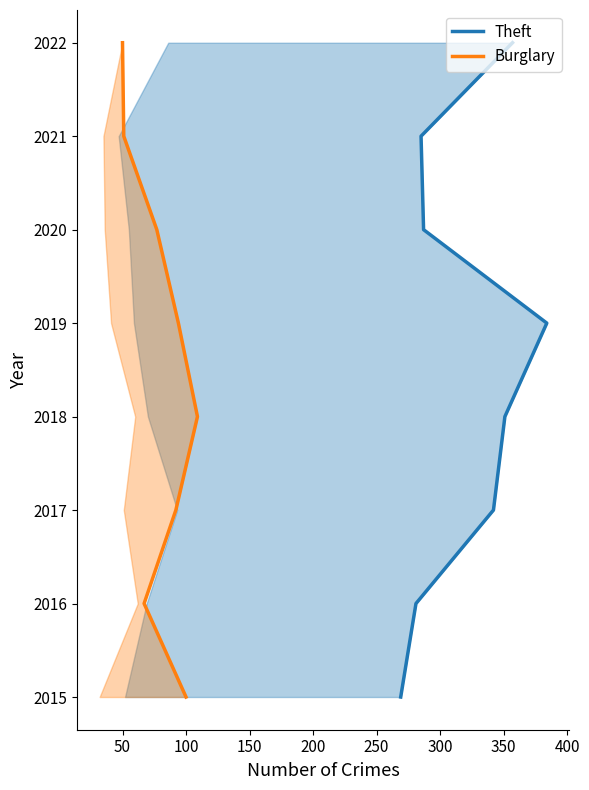

How many series are shown in this chart?

2